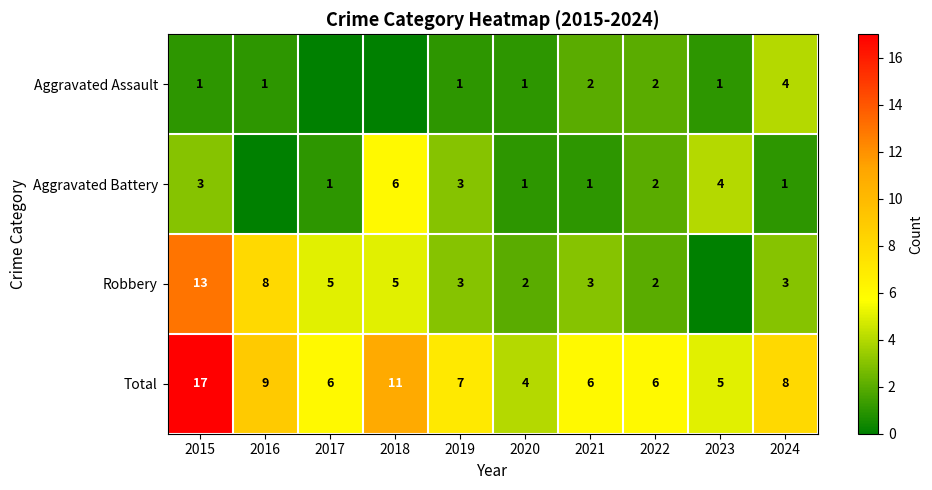

What is the maximum value for Total?

17